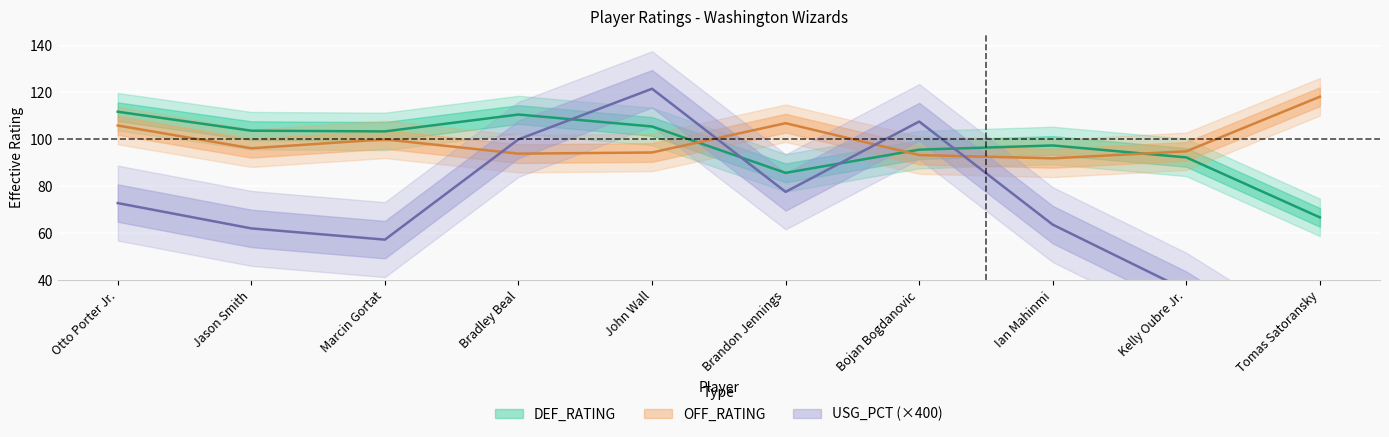

Reading right to left, list all the values displayed in this chart.

DEF_RATING: Tomas Satoransky=66.7	Kelly Oubre Jr.=92.3	Ian Mahinmi=97.4	Bojan Bogdanovic=95.6	Brandon Jennings=85.7	John Wall=105.5	Bradley Beal=110.6	Marcin Gortat=103.4	Jason Smith=103.7	Otto Porter Jr.=111.8
OFF_RATING: Tomas Satoransky=118.2	Kelly Oubre Jr.=94.9	Ian Mahinmi=91.9	Bojan Bogdanovic=93.3	Brandon Jennings=106.9	John Wall=94.4	Bradley Beal=93.9	Marcin Gortat=100.0	Jason Smith=96.2	Otto Porter Jr.=105.9
USG_PCT: Tomas Satoransky=0.0	Kelly Oubre Jr.=35.6	Ian Mahinmi=63.6	Bojan Bogdanovic=107.6	Brandon Jennings=77.6	John Wall=121.6	Bradley Beal=100.0	Marcin Gortat=57.2	Jason Smith=62.0	Otto Porter Jr.=72.8